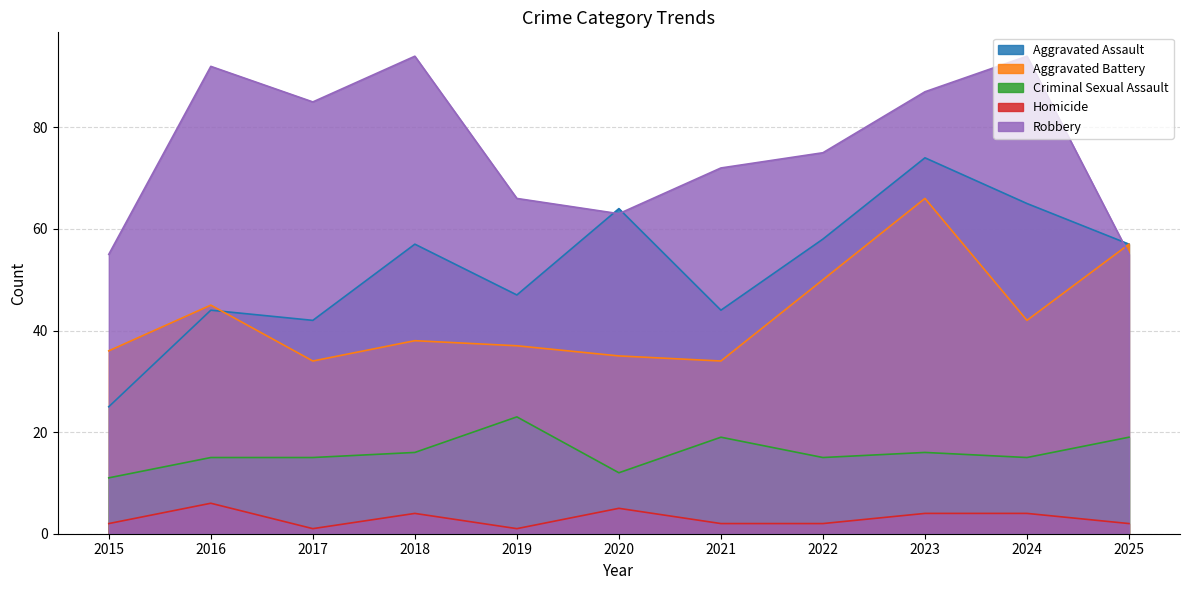

What is the spread (max minus min) of values at 2019?

65